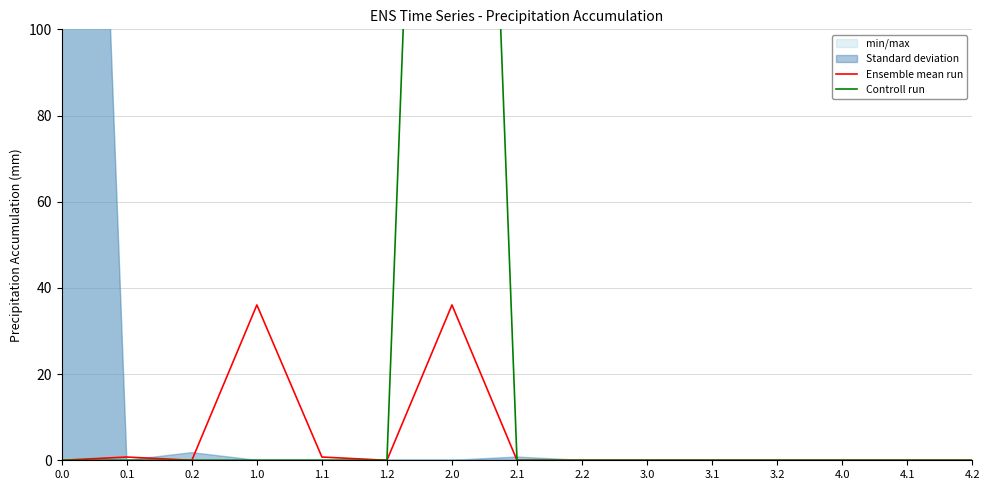

True or false: Ensemble mean run and Controll run intersect in this chart.

False